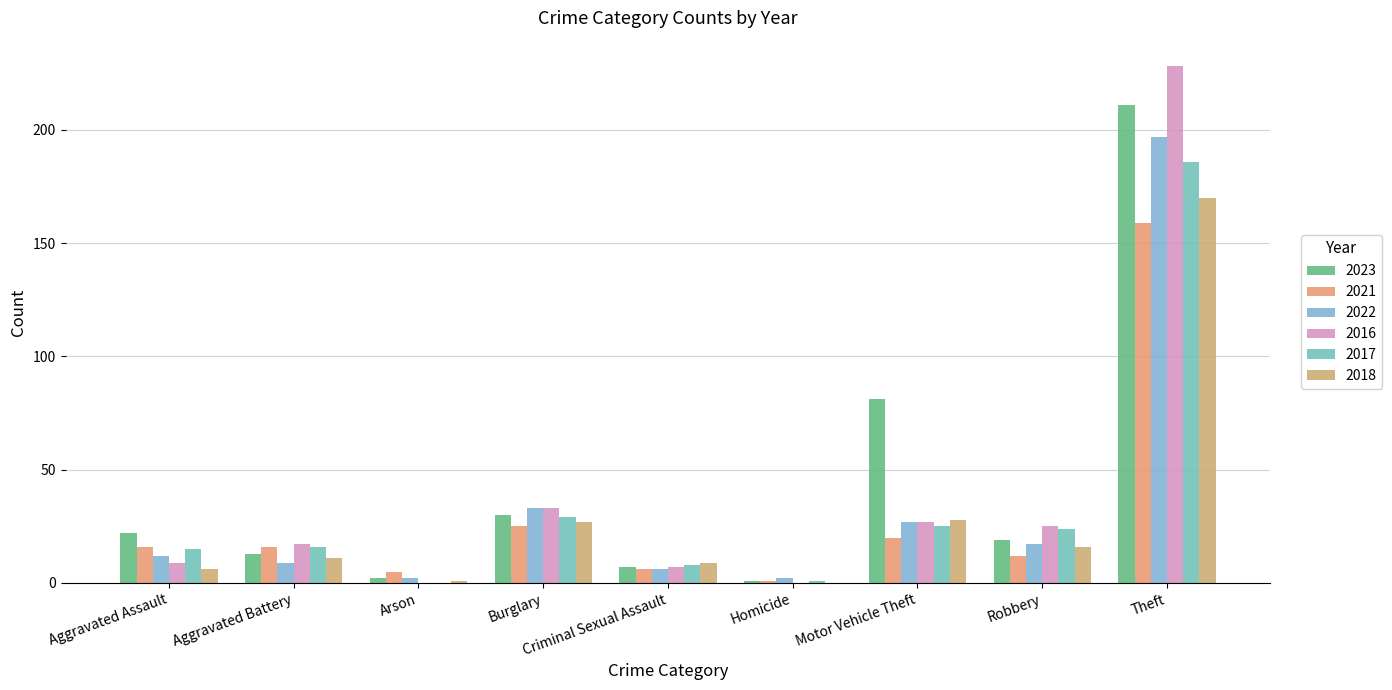

How many series are shown in this chart?

6